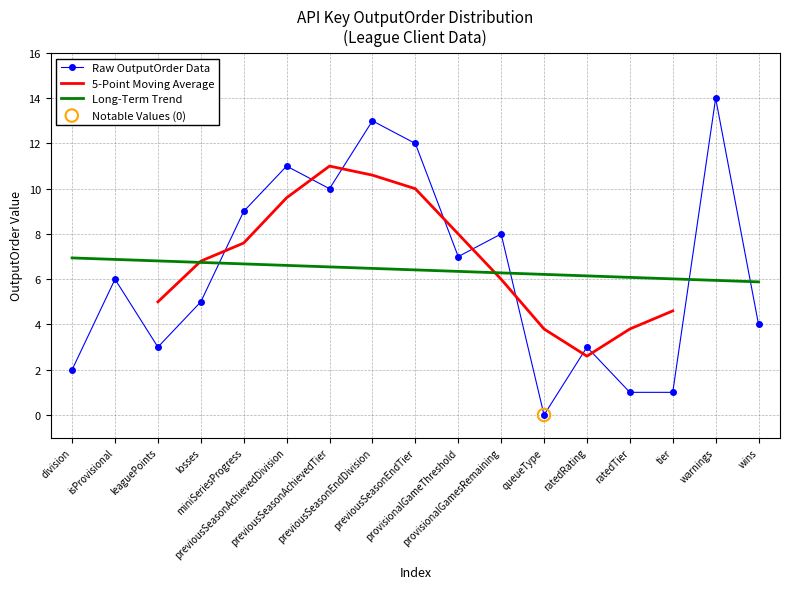

What is the change in value from previousSeasonAchievedTier to ratedRating?

-7